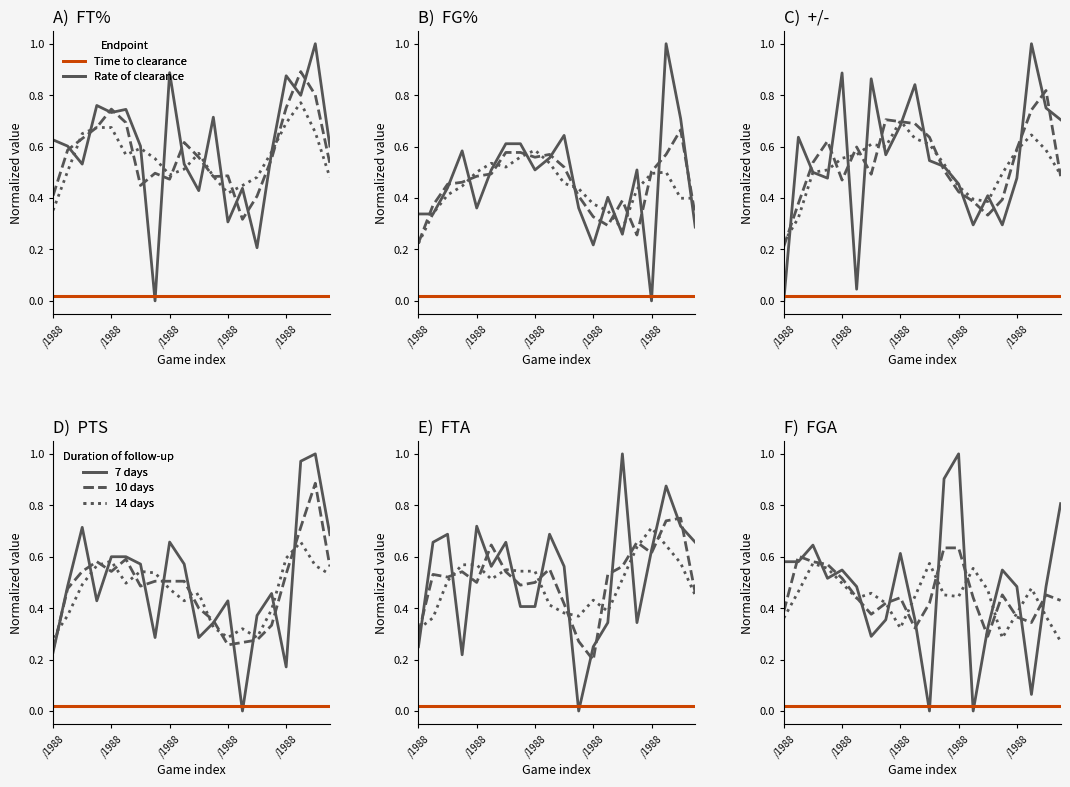

At how many categories does at least one series exceed 0?

20